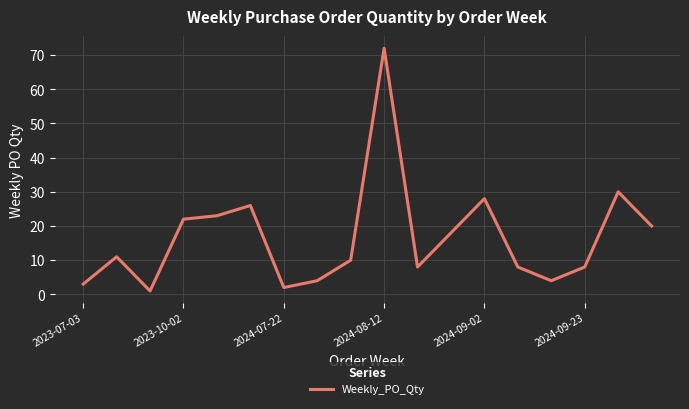

What is the difference between the maximum and minimum values?

71